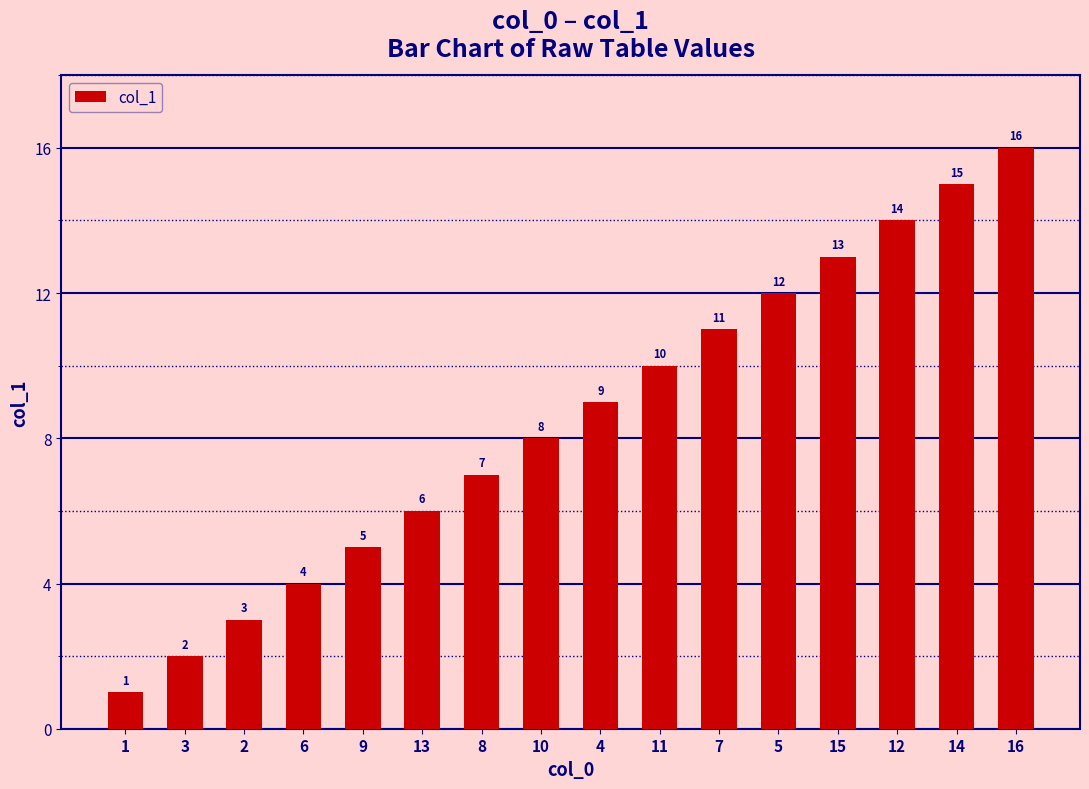

Count the number of data series in this chart.

1